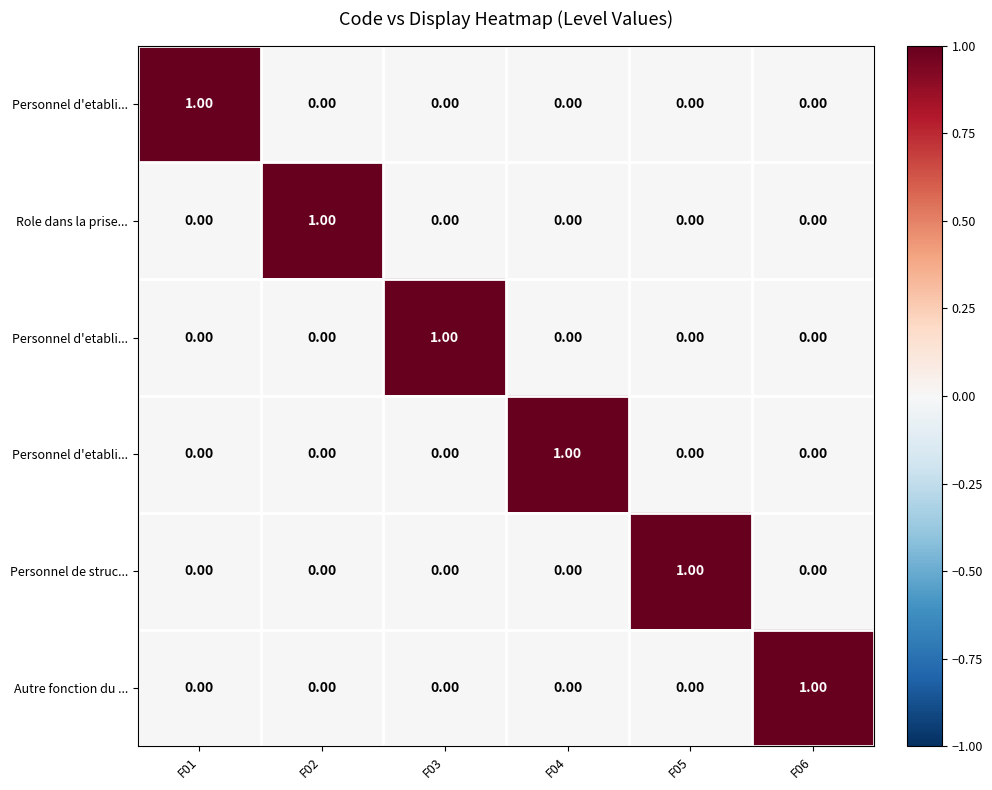

Which category has the lowest value across all series?

F02